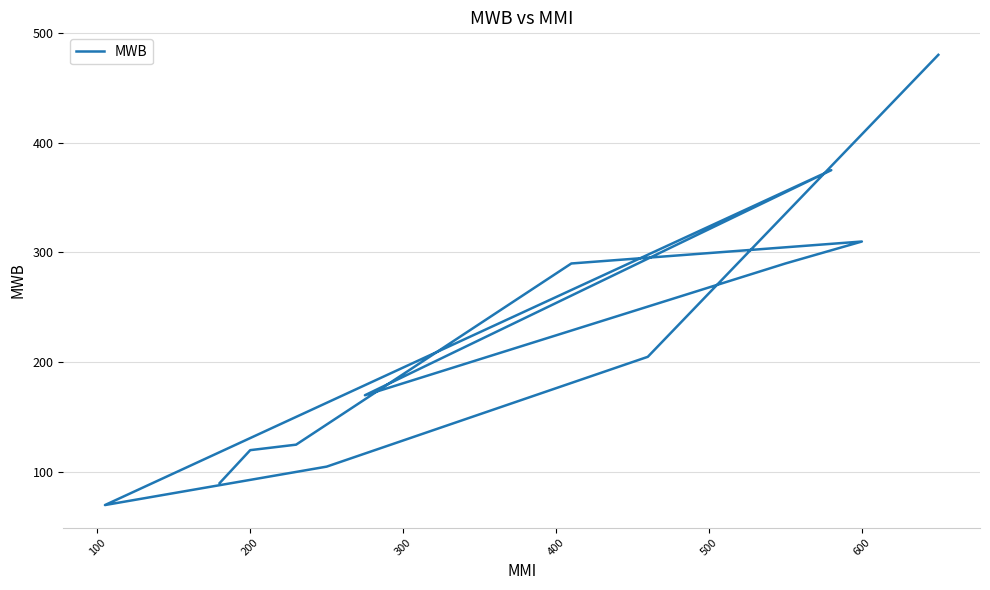

Where does the data first go above 205?

300